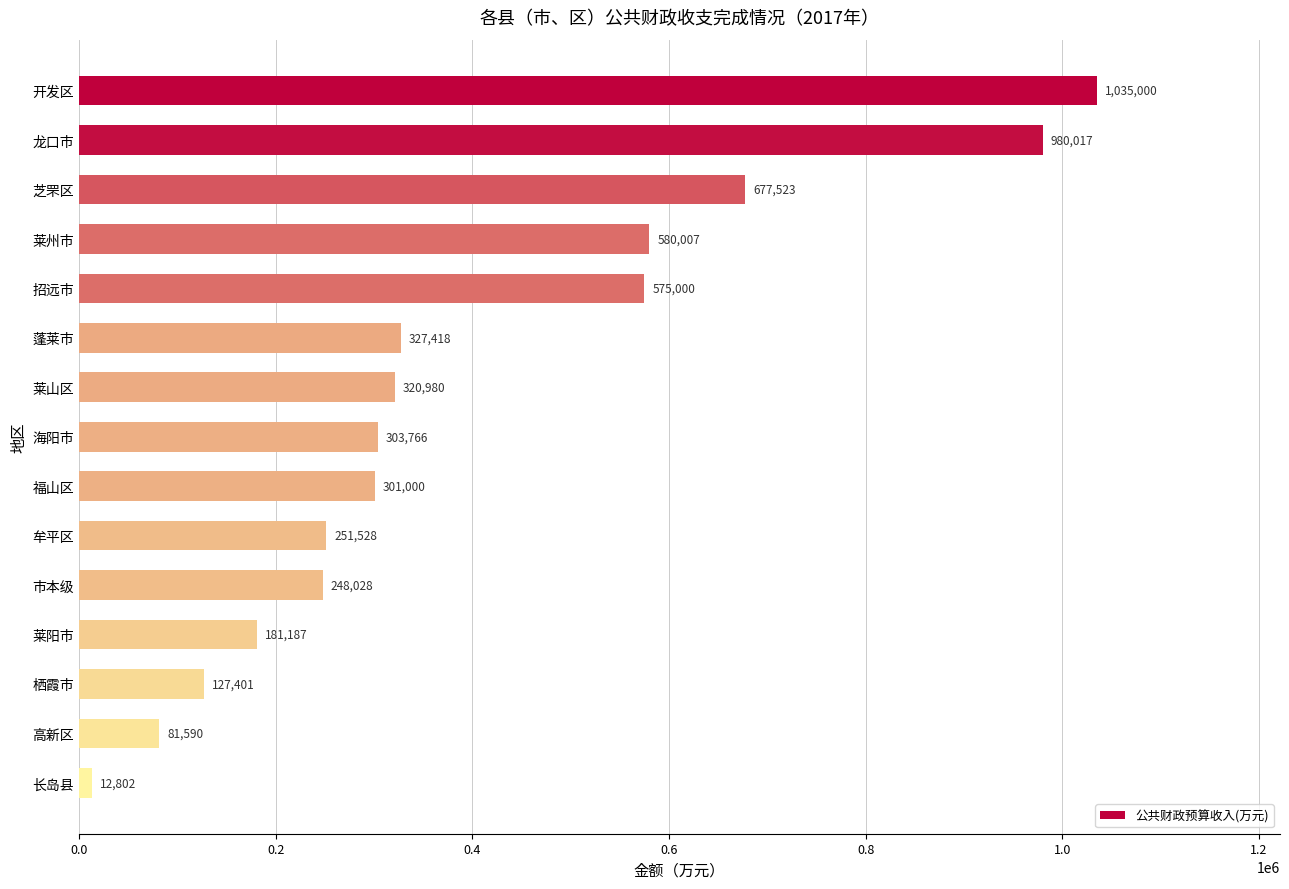

Where is the data nearest to the value 523901?

招远市